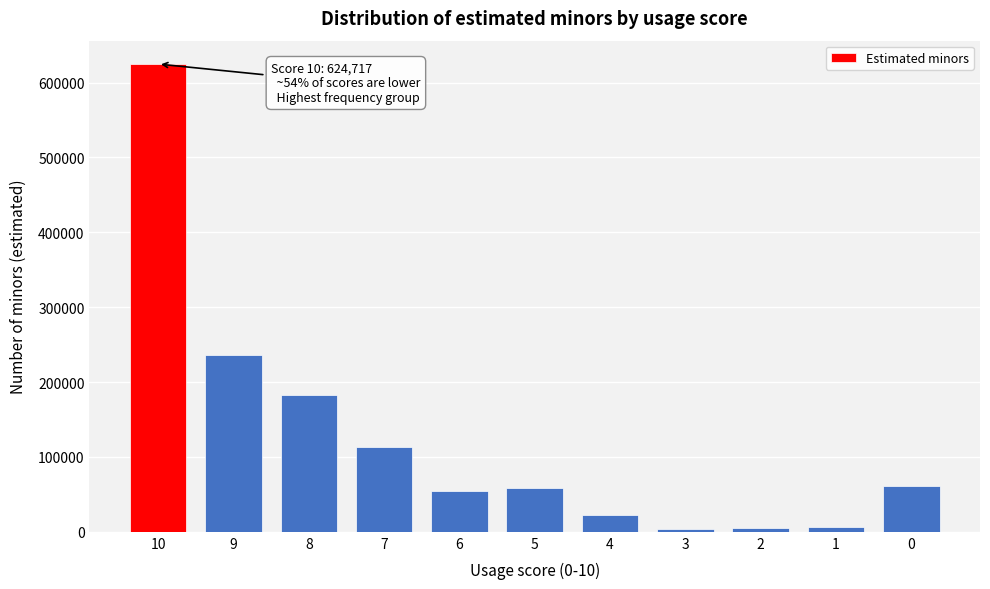

The value at 0 is 60656. True or false?

True